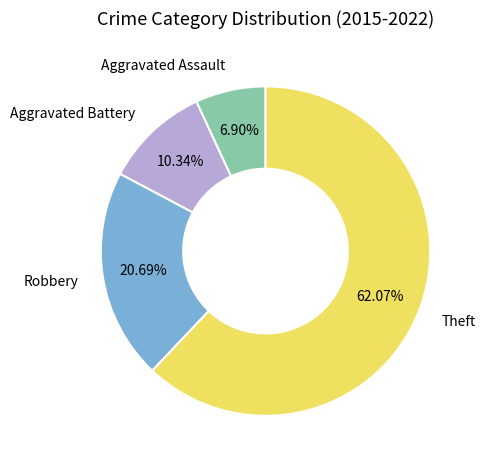

What is the majority slice?

Theft